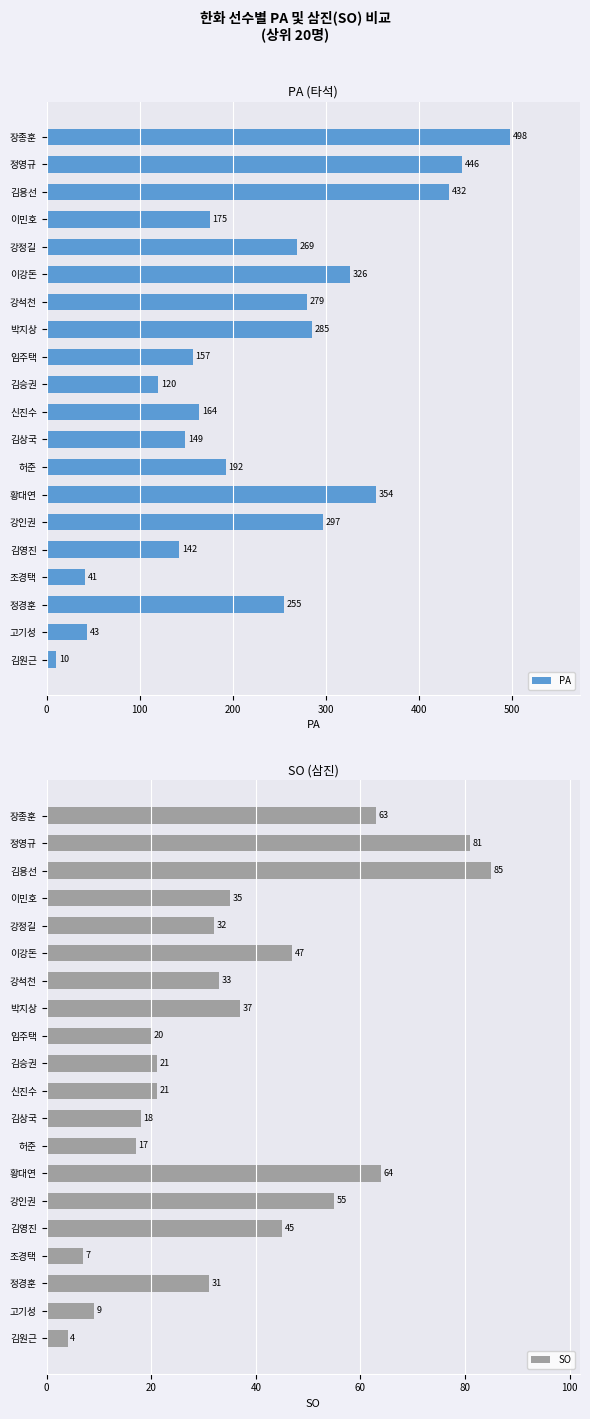

At which label does PA reach its peak?

장종훈